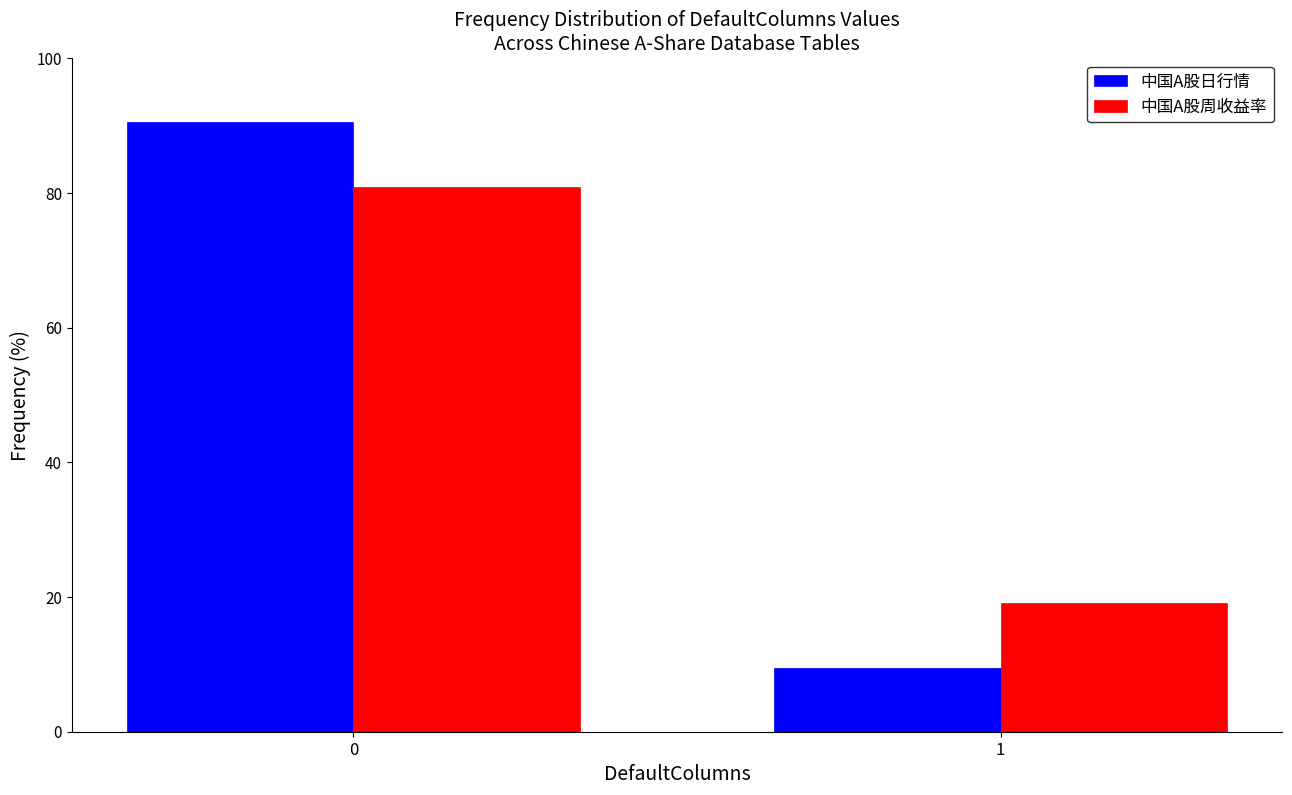

Reading right to left, list all the values displayed in this chart.

中国A股日行情: 1=9.5	0=90.5
中国A股周收益率: 1=19.0	0=81.0